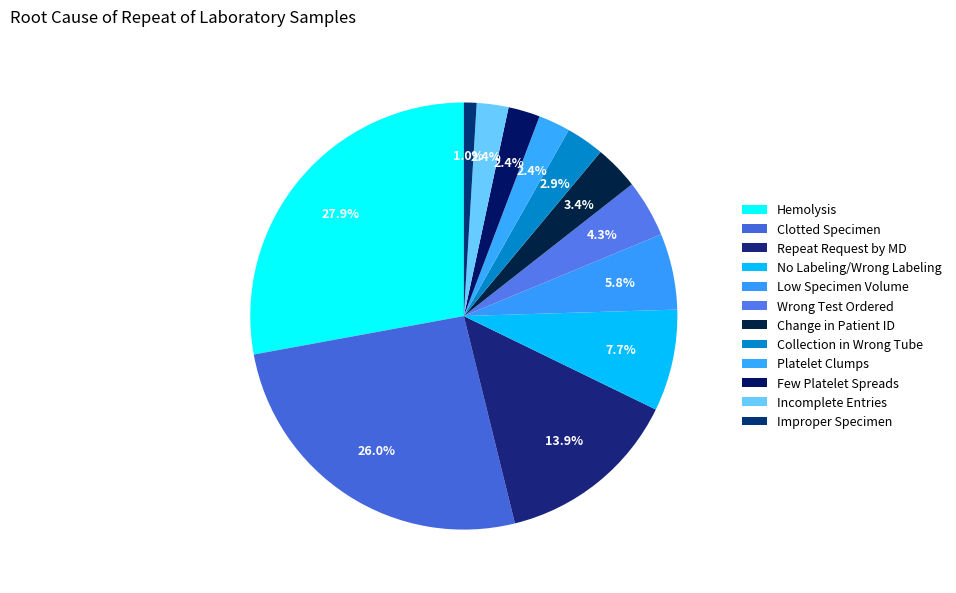

How many slices are in this pie chart?

12